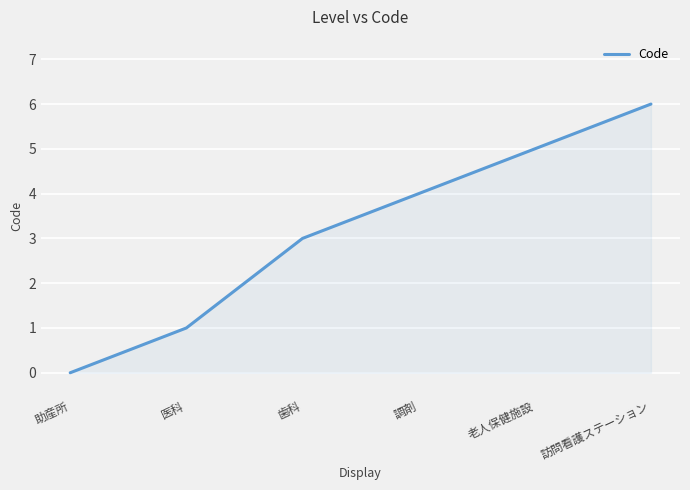

List the labels in order of value, smallest first.

助産所, 医科, 歯科, 調剤, 老人保健施設, 訪問看護ステーション